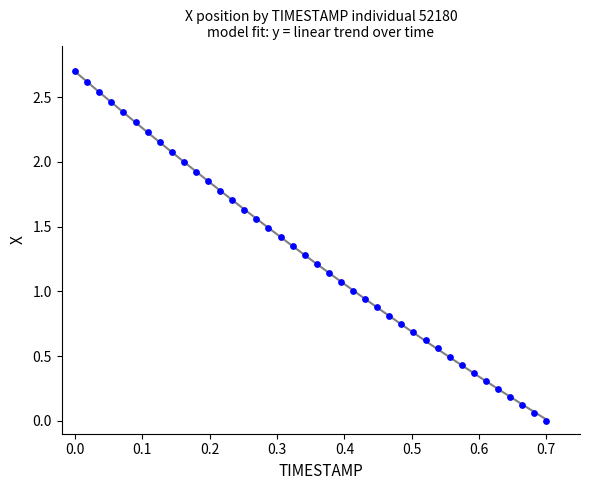

How many data points are displayed?

40